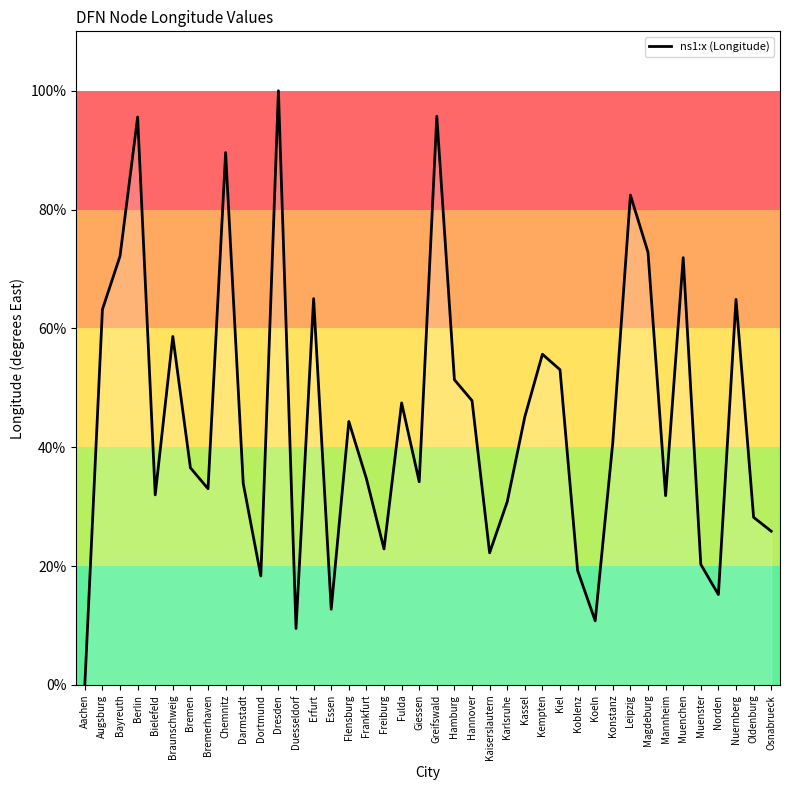

What is the change in value from Duesseldorf to Freiburg?

+13.4